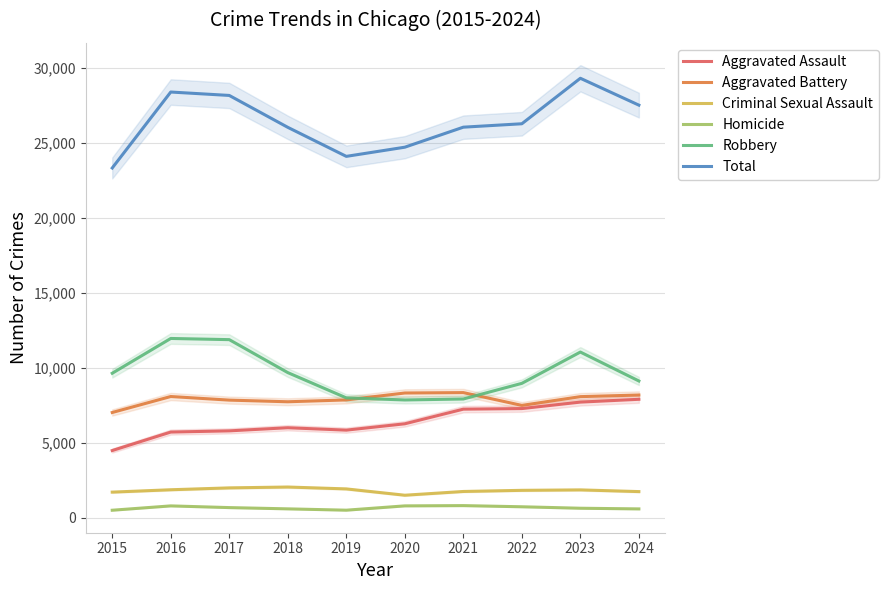

At how many categories does at least one series exceed 4966?

10